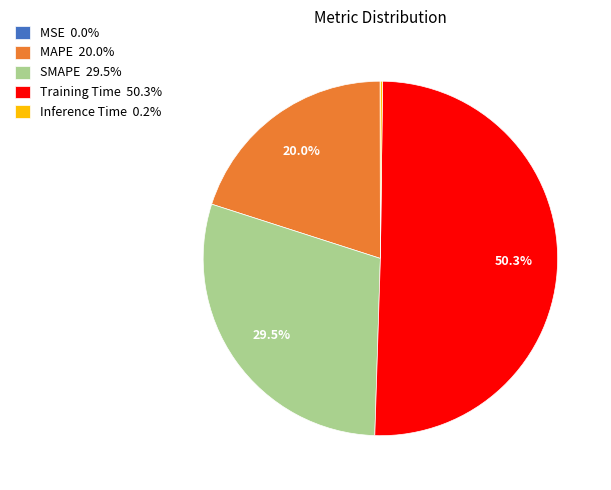

Which slice represents more than half of the pie?

Training Time